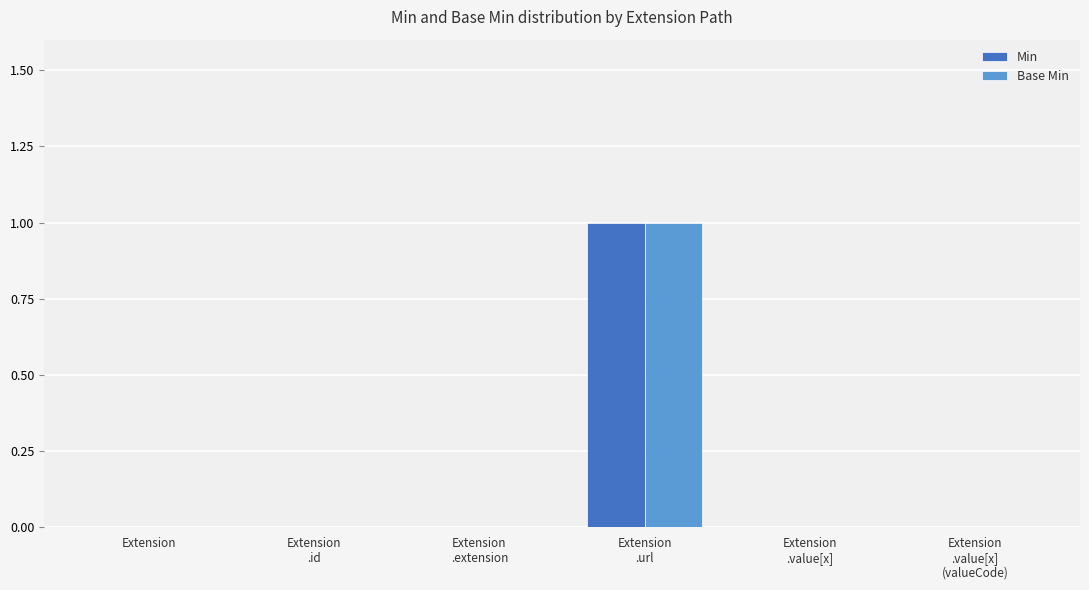

The Min series shows 0 at Extension. True or false?

True